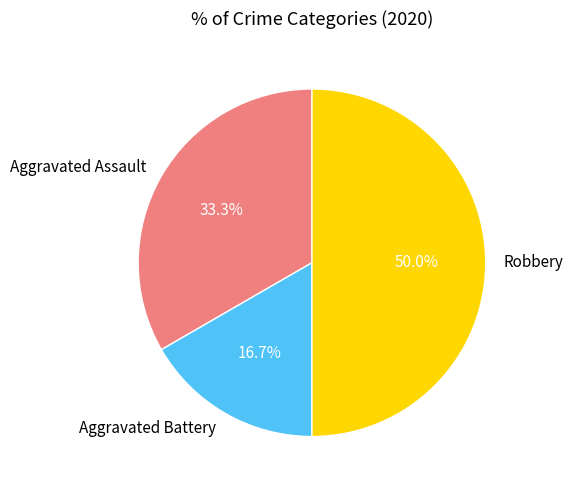

Does Aggravated Battery represent more than half of the total?

No